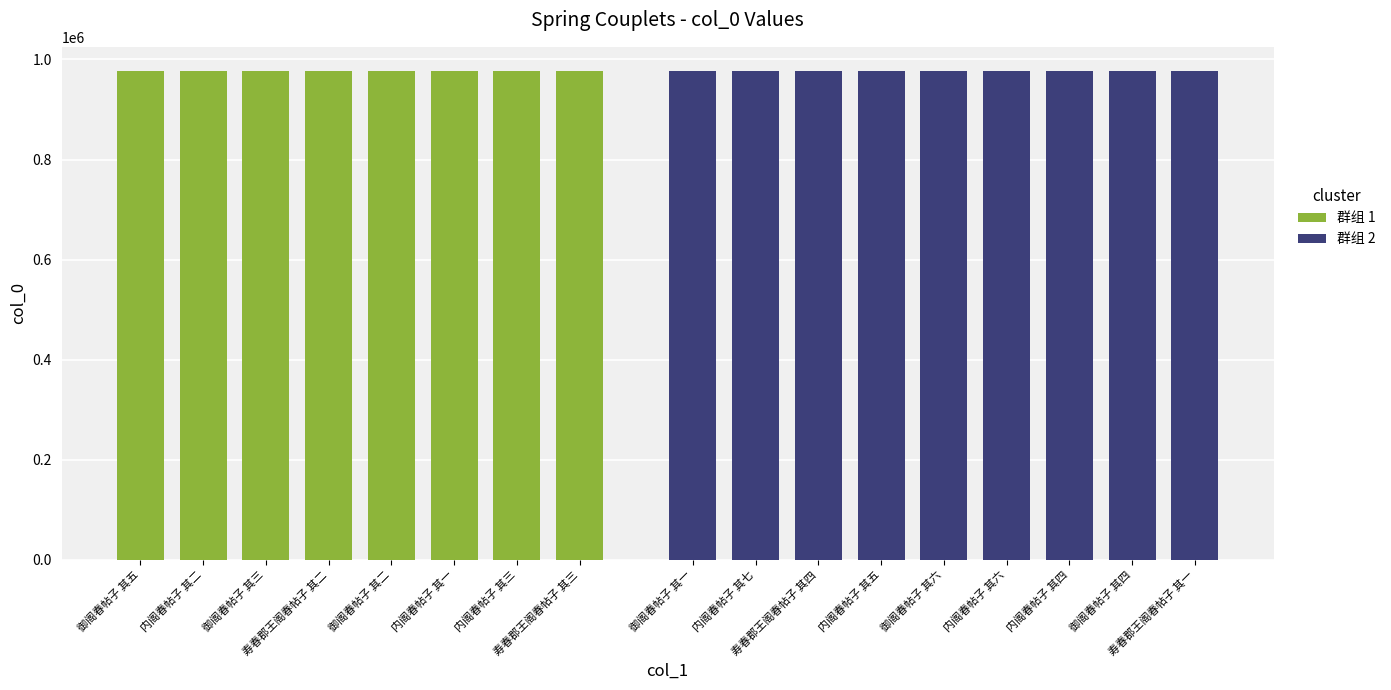

What is the smallest value displayed?

976363